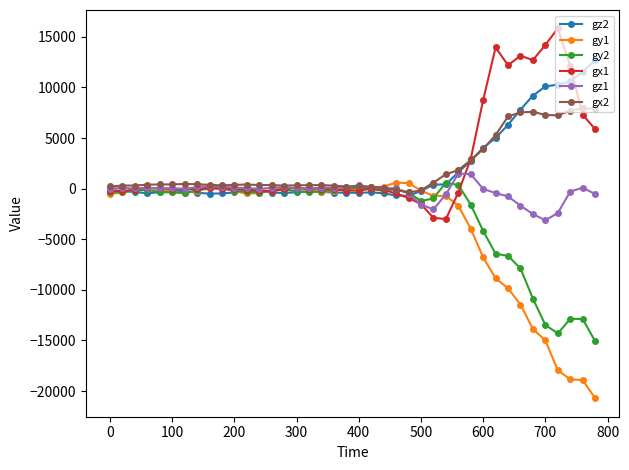

What are all the series names shown in the legend?

gz2, gy1, gy2, gx1, gz1, gx2